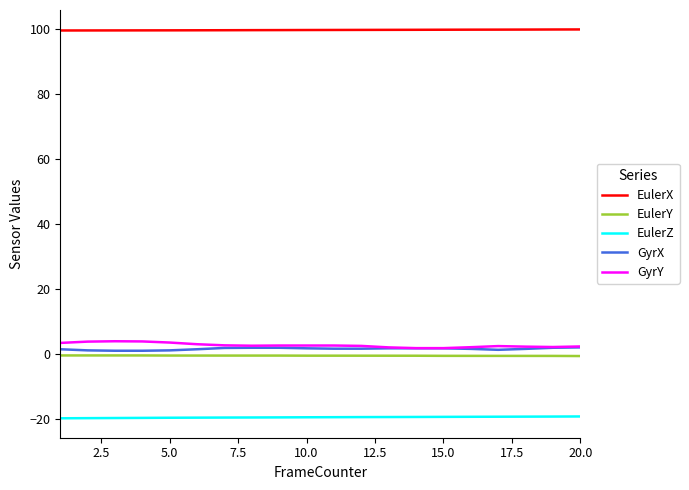

Is this an area chart (filled region under the line)?

No